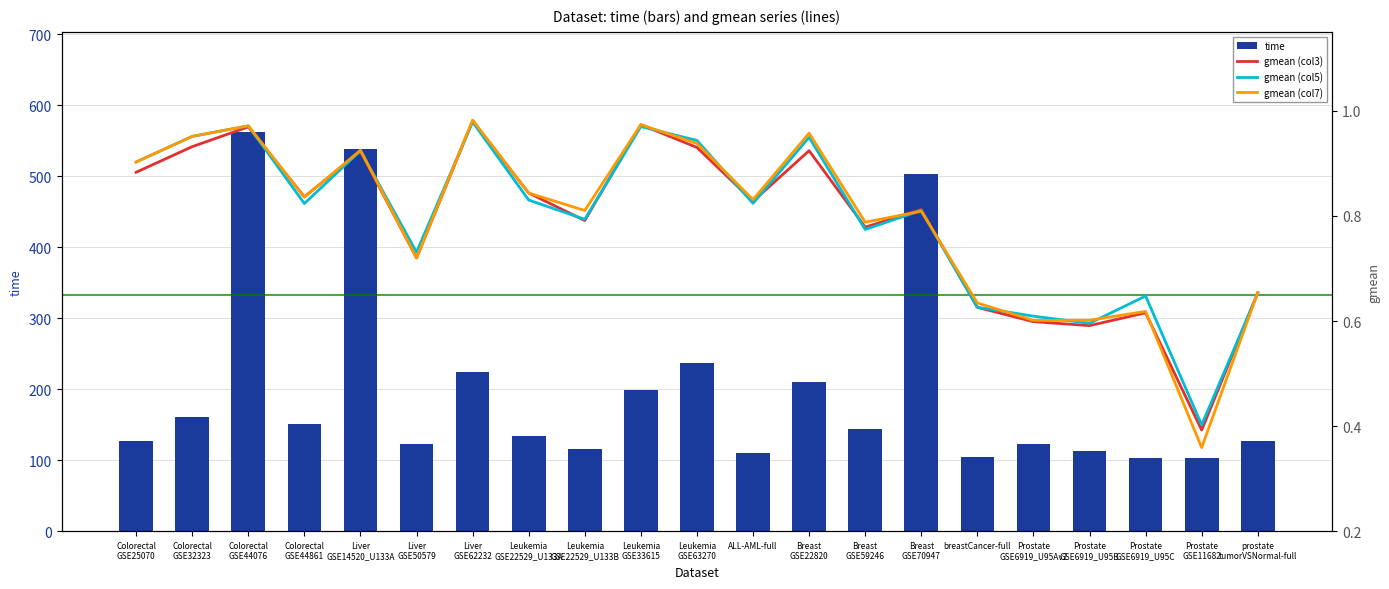

The gmean (col3) series shows 0.9 at Colorectal
GSE25070. True or false?

True